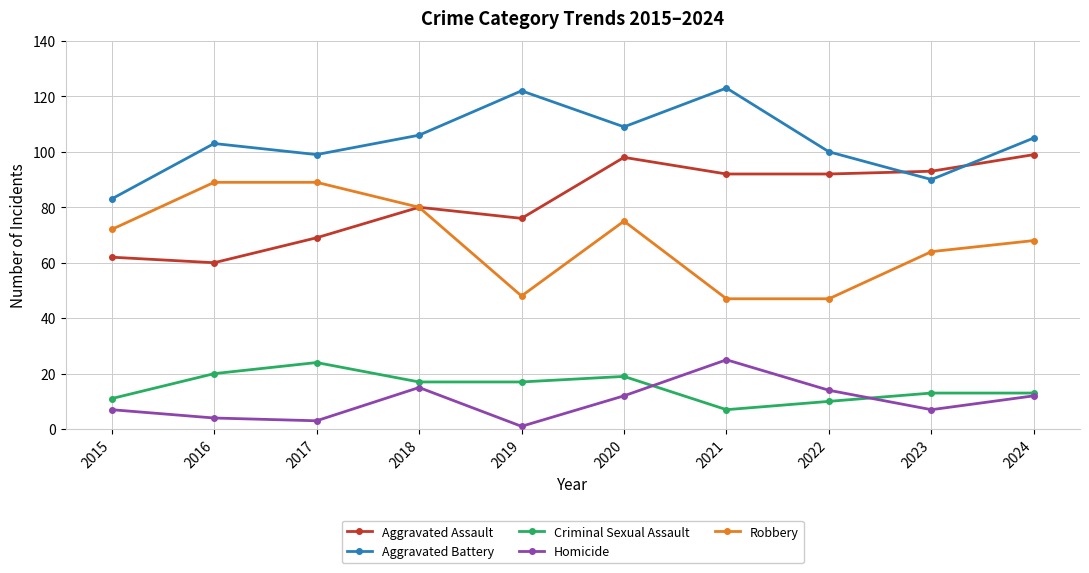

Between 2016 and 2024, which series saw the biggest shift?

Aggravated Assault